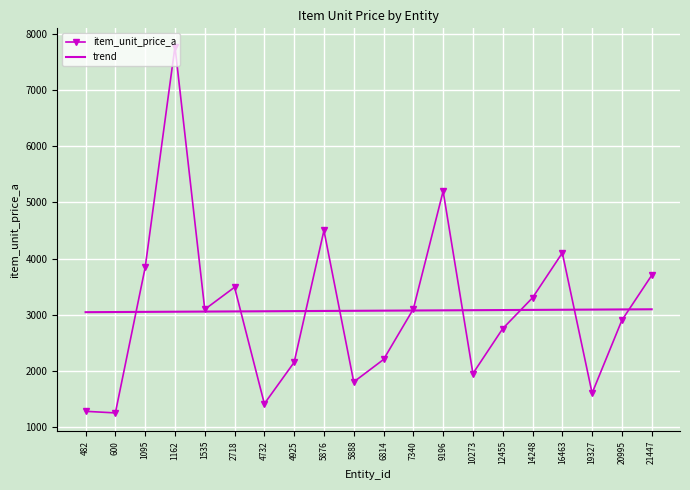

What is the greatest value displayed?

7776.0